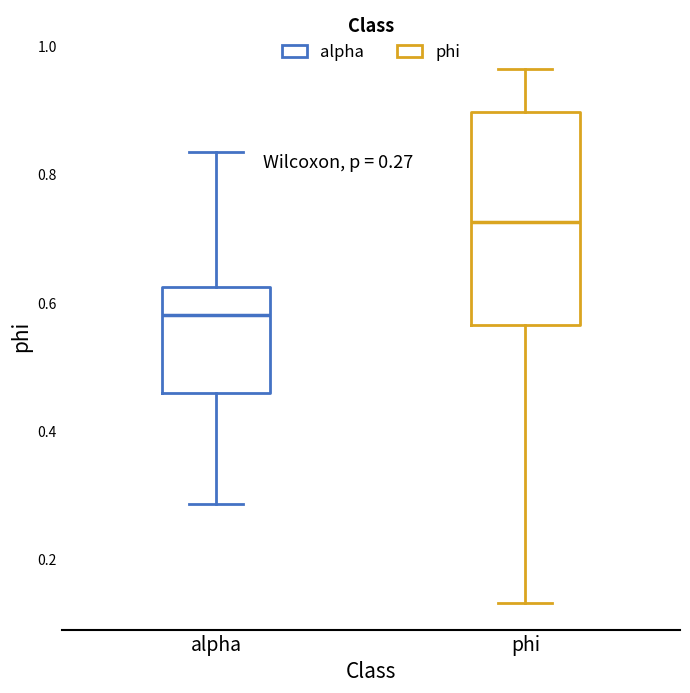

Which box is the tallest, from its lower edge to its upper edge?

phi